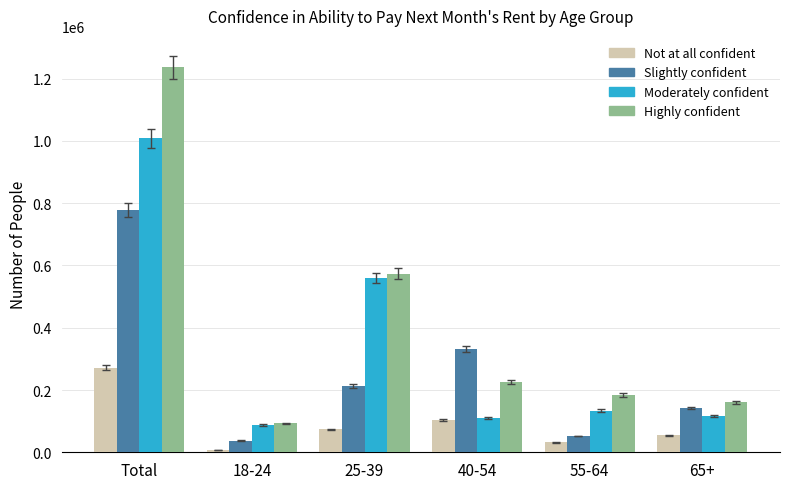

Is the value of Not at all confident at 55-64 greater than the value of Highly confident at 55-64?

No